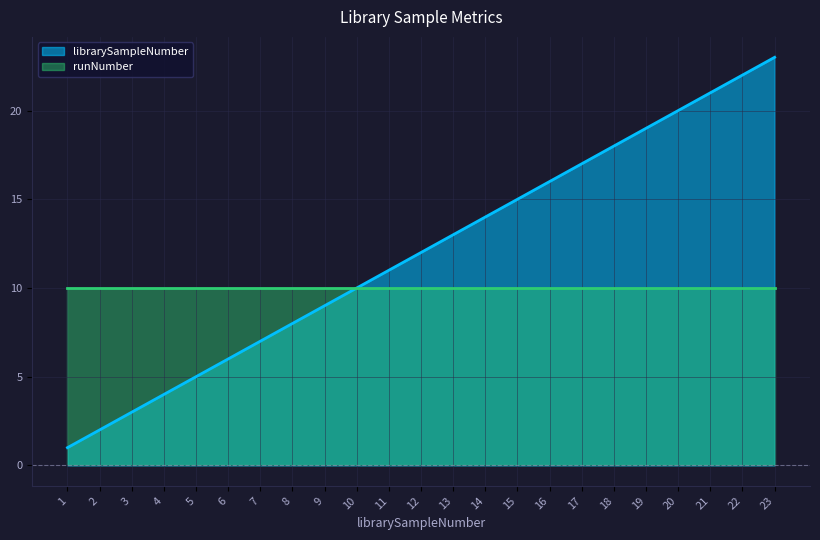

At which category does the chart reach its minimum across all series?

1